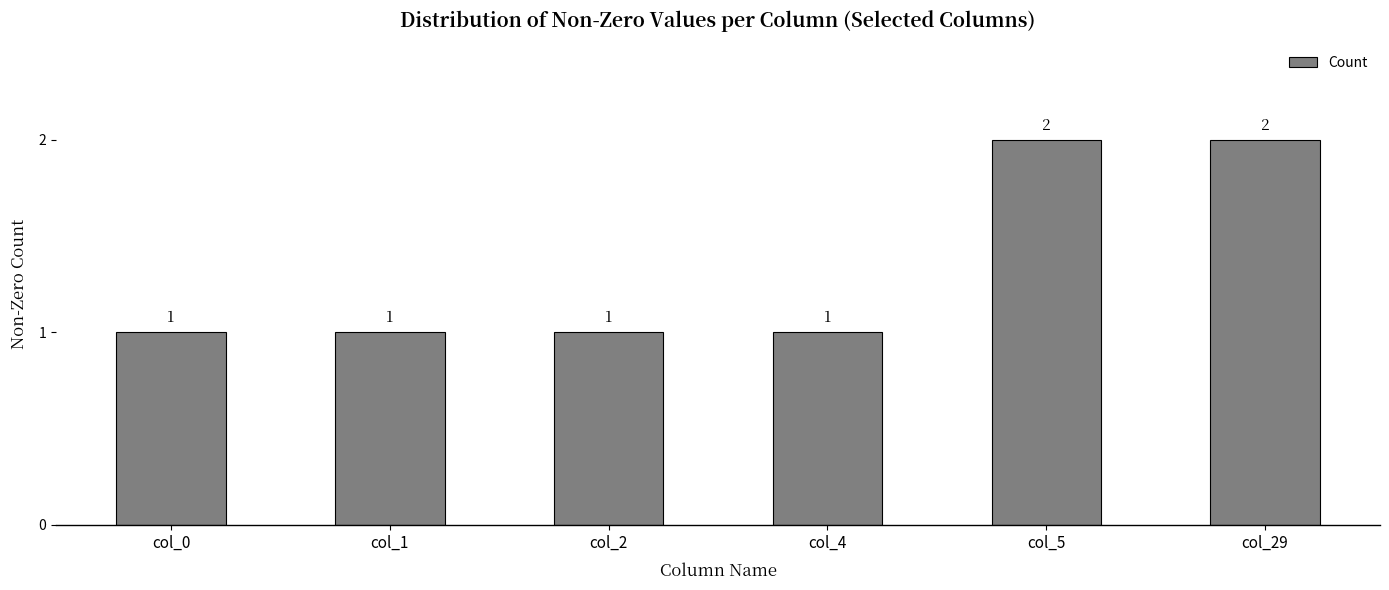

Is it true that the value at col_2 is 1?

True